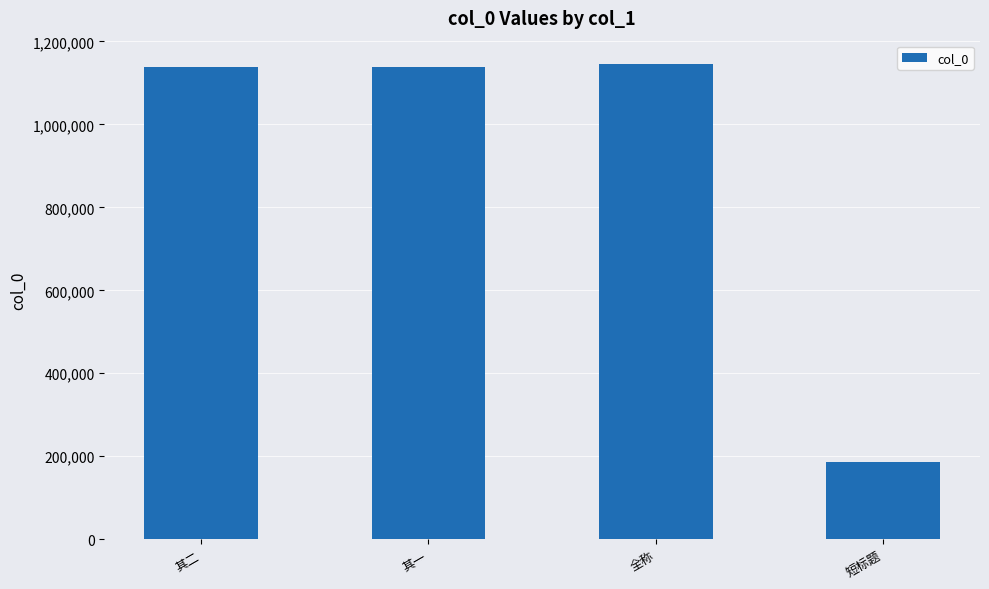

True or false: the data shows 243741 at 短标题.

False